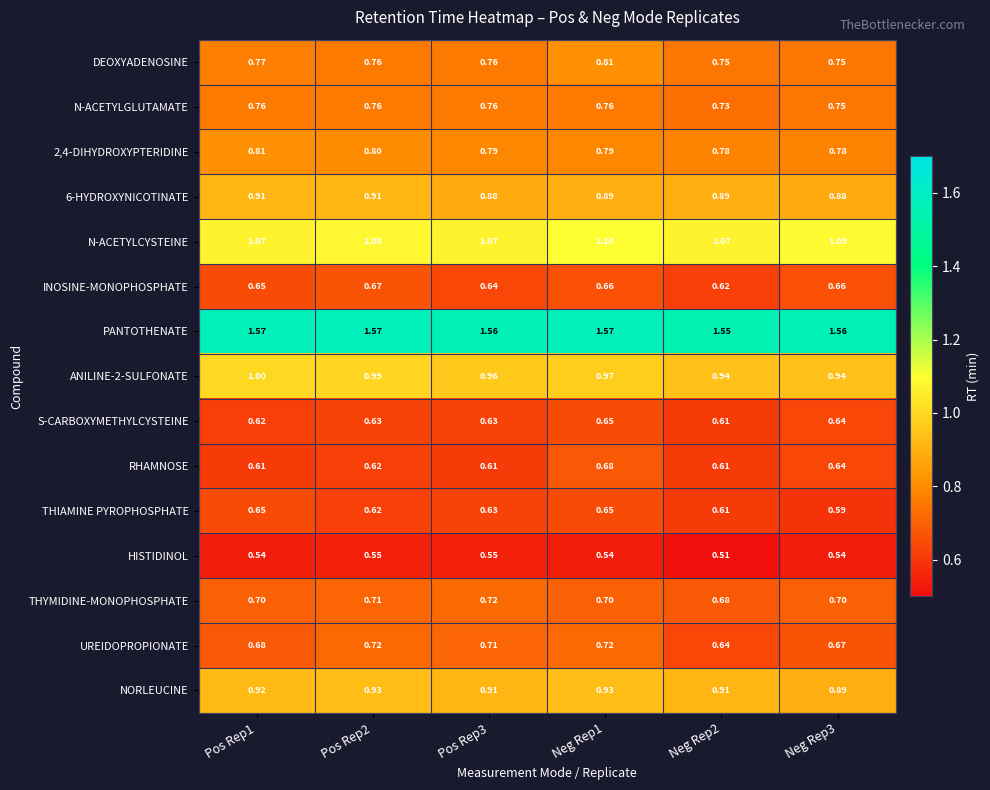

Which series has the largest range (max minus min)?

UREIDOPROPIONATE